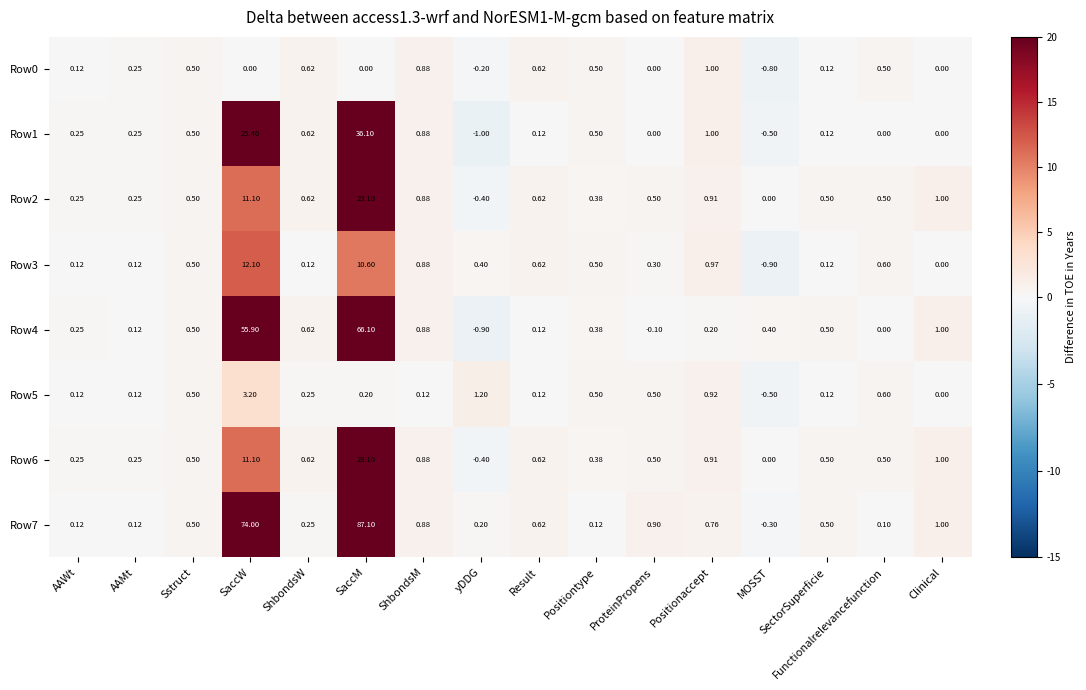

Is the value of Row2 at SaccM greater than the value of Row5 at Positionaccept?

Yes